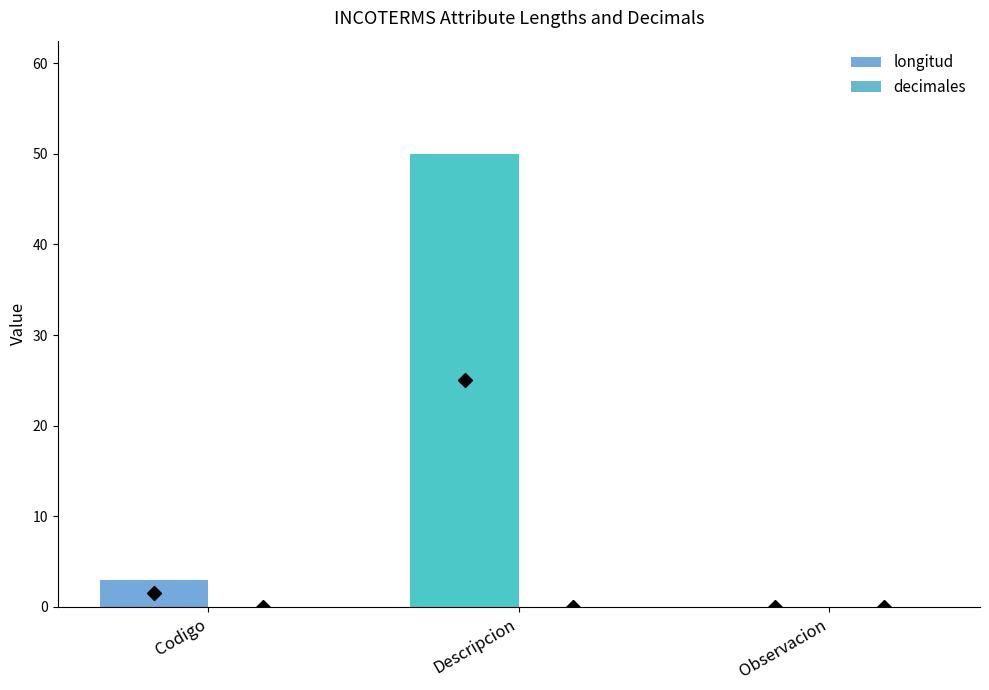

What is the label of the 3rd bar from the left?

Observacion